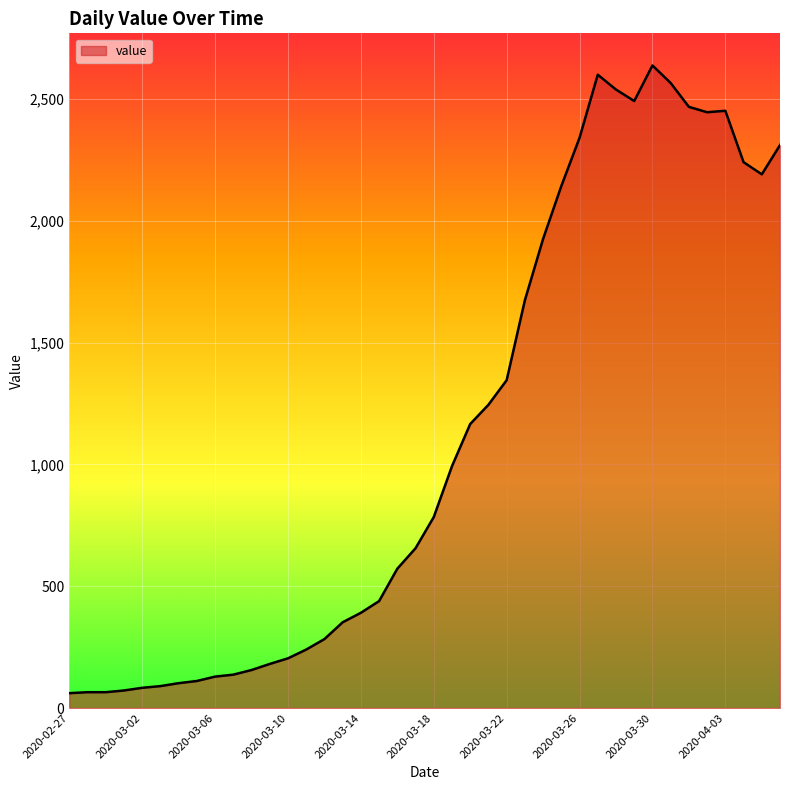

What is the greatest value displayed?

2638